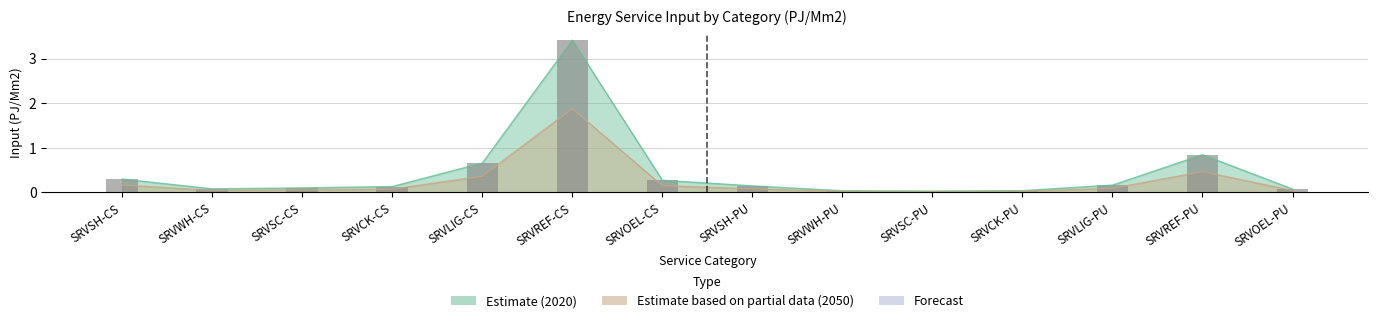

What is the label of the 6th bar from the left?

SRVREF-CS